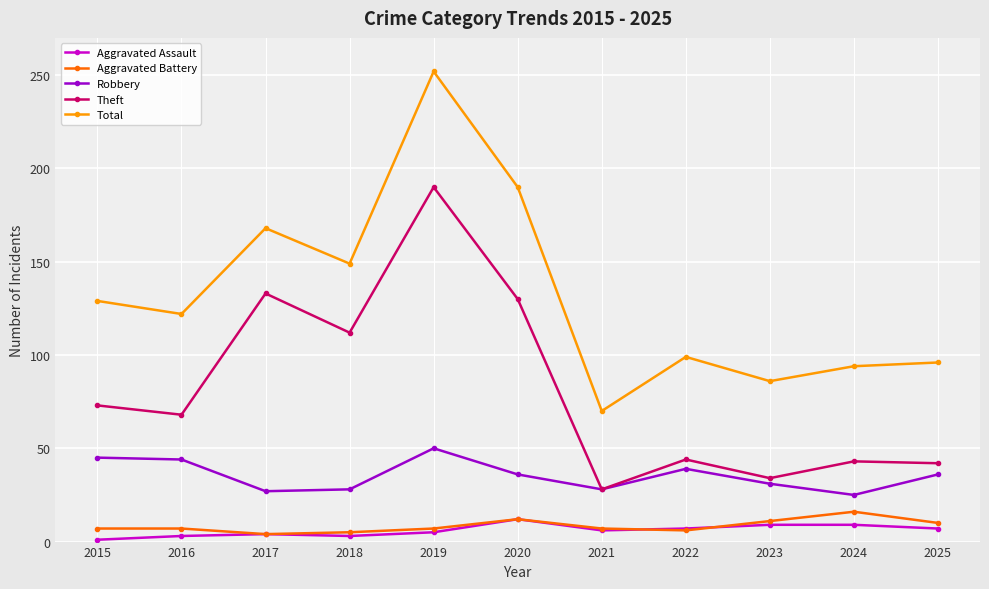

The value of Theft at 2016 is 68. True or false?

True